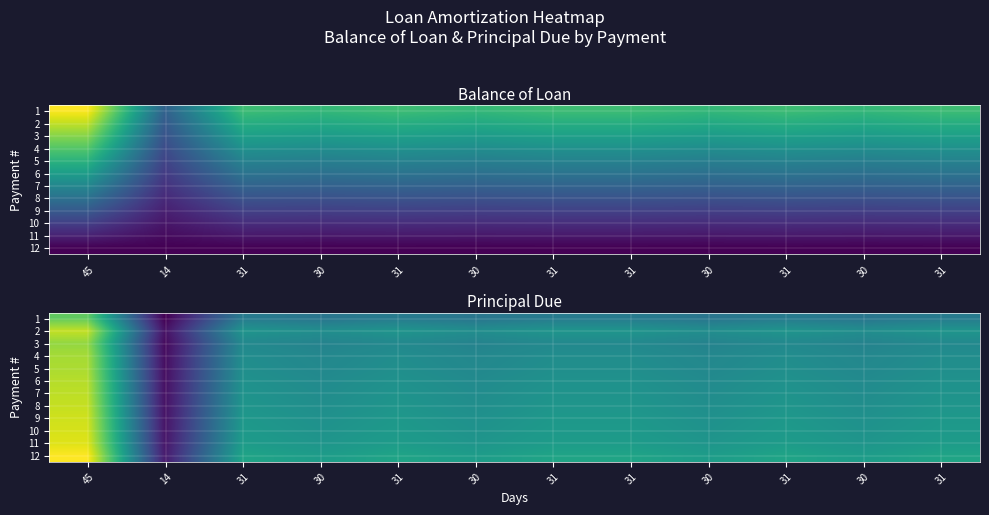

Read the 5 value at 14.

254.6